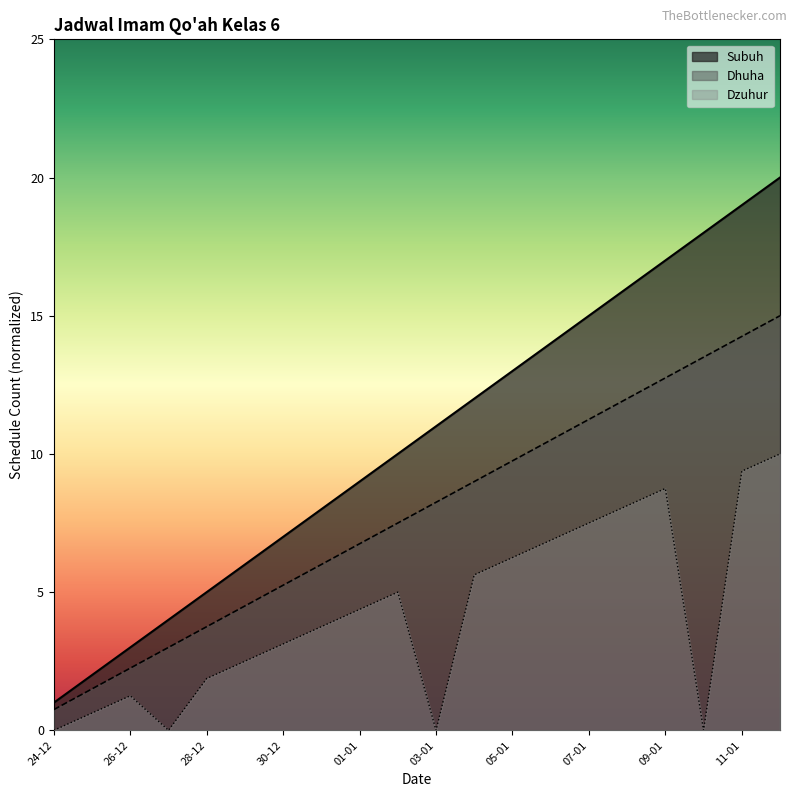

How many data points in Dzuhur are less than 4?

10